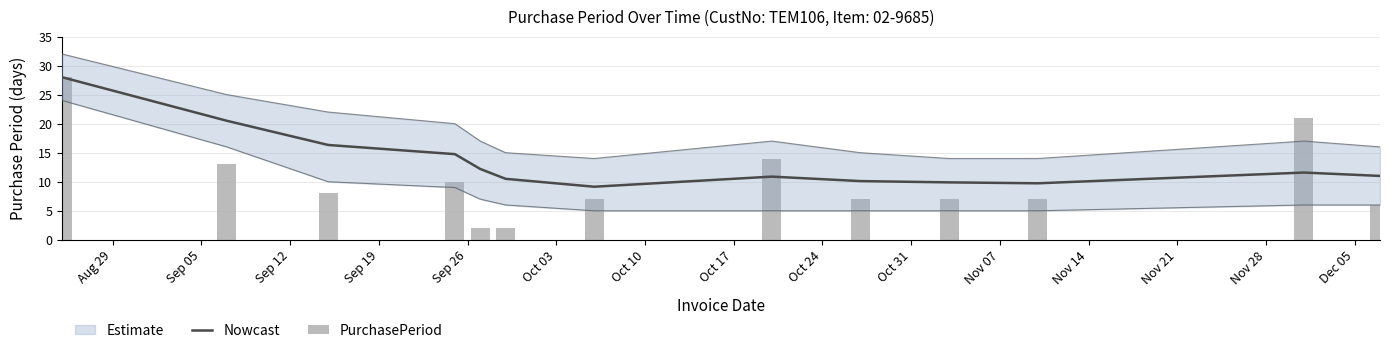

Read the Nowcast value at Oct 24.

10.1